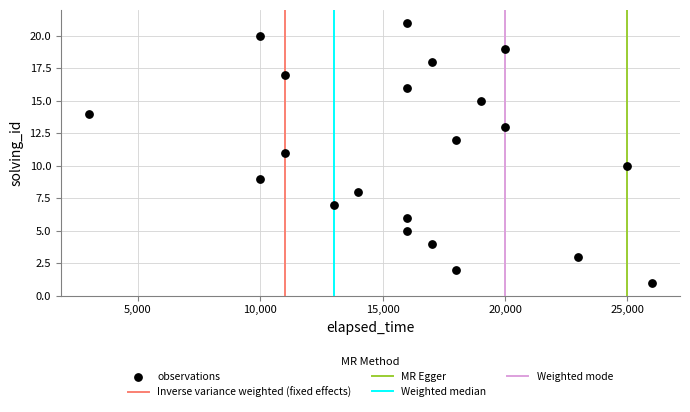

What is the range of Y values (max minus min)?

20